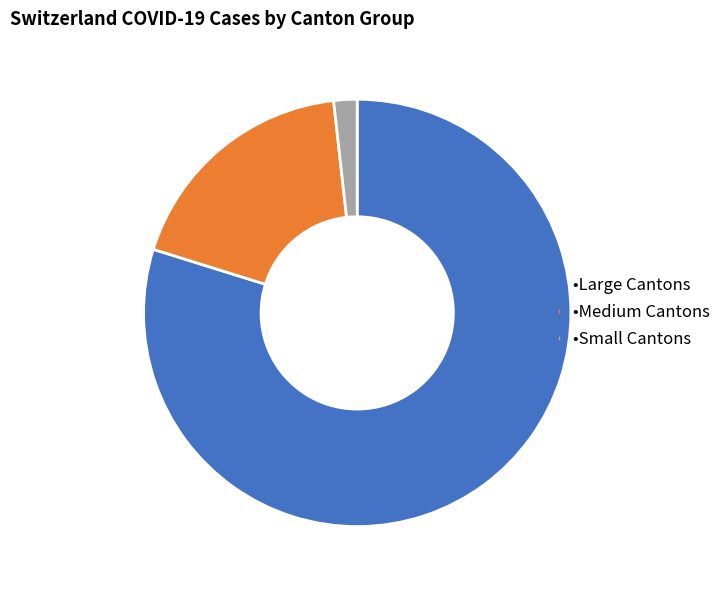

How many segments does this pie chart have?

3